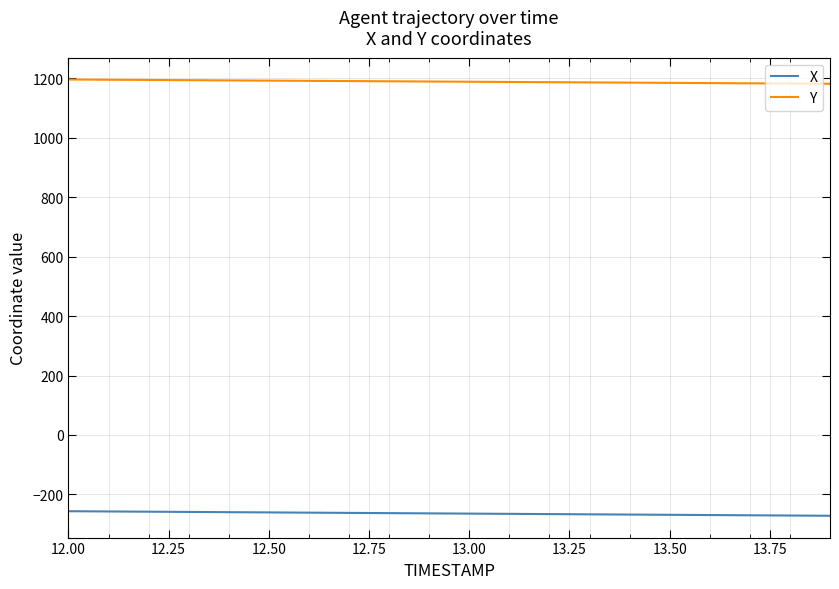

What is the smallest value displayed?

-272.0